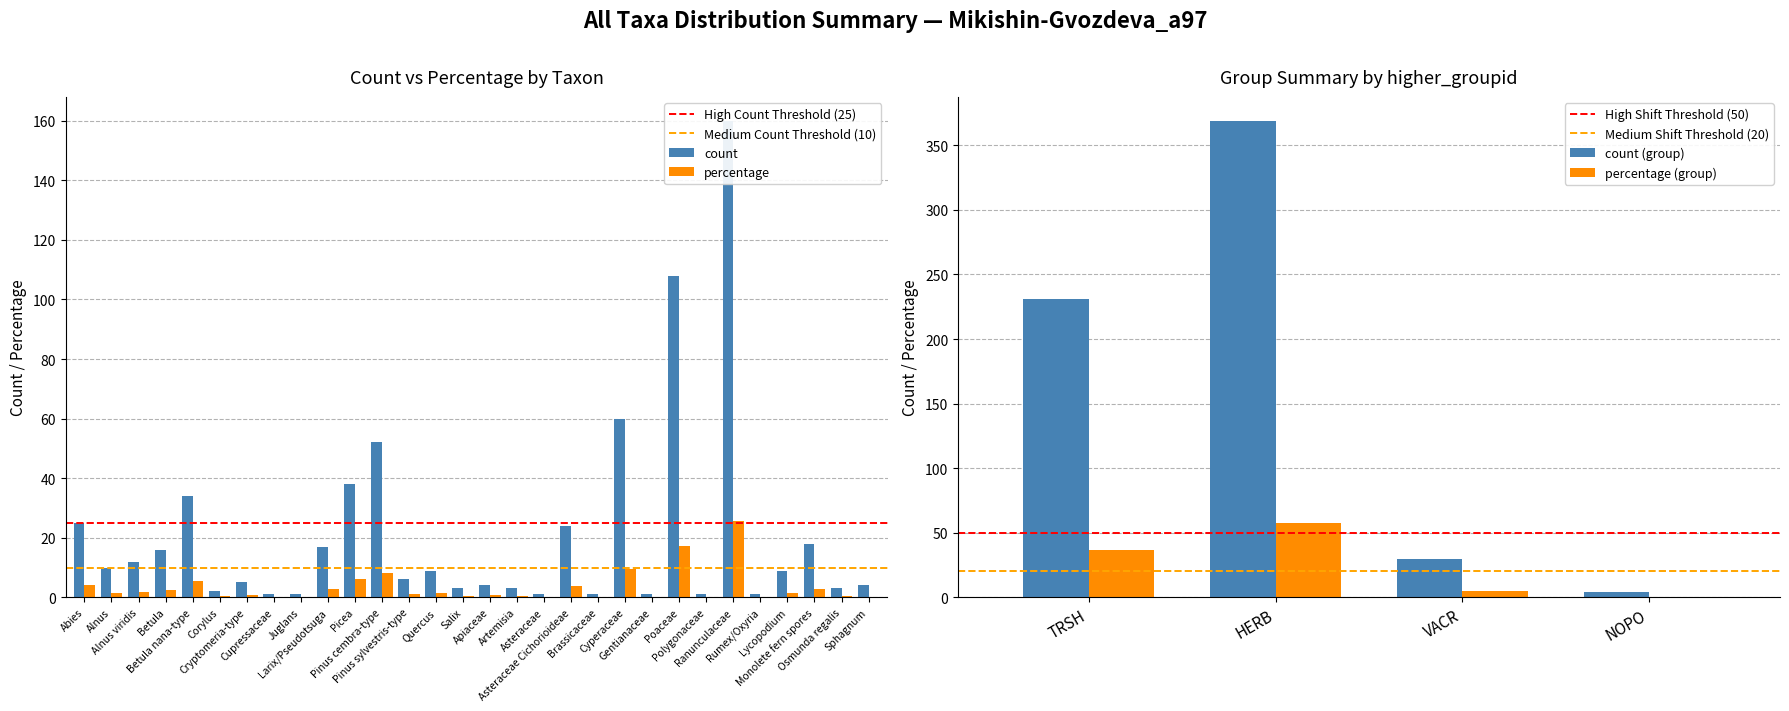

What are all the series names shown in the legend?

count, percentage